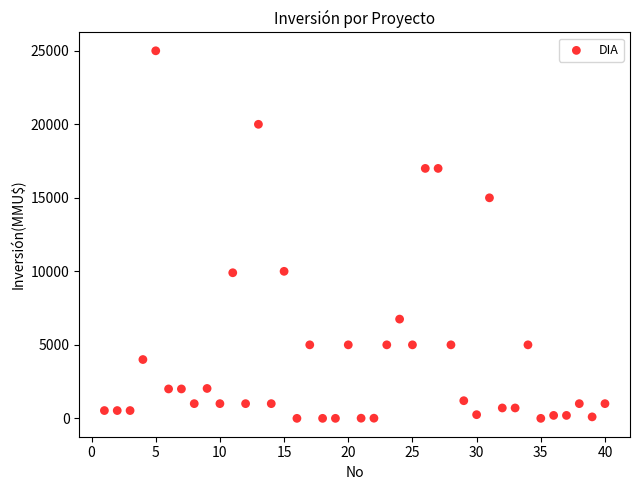

What is the range of Y values (max minus min)?

25000